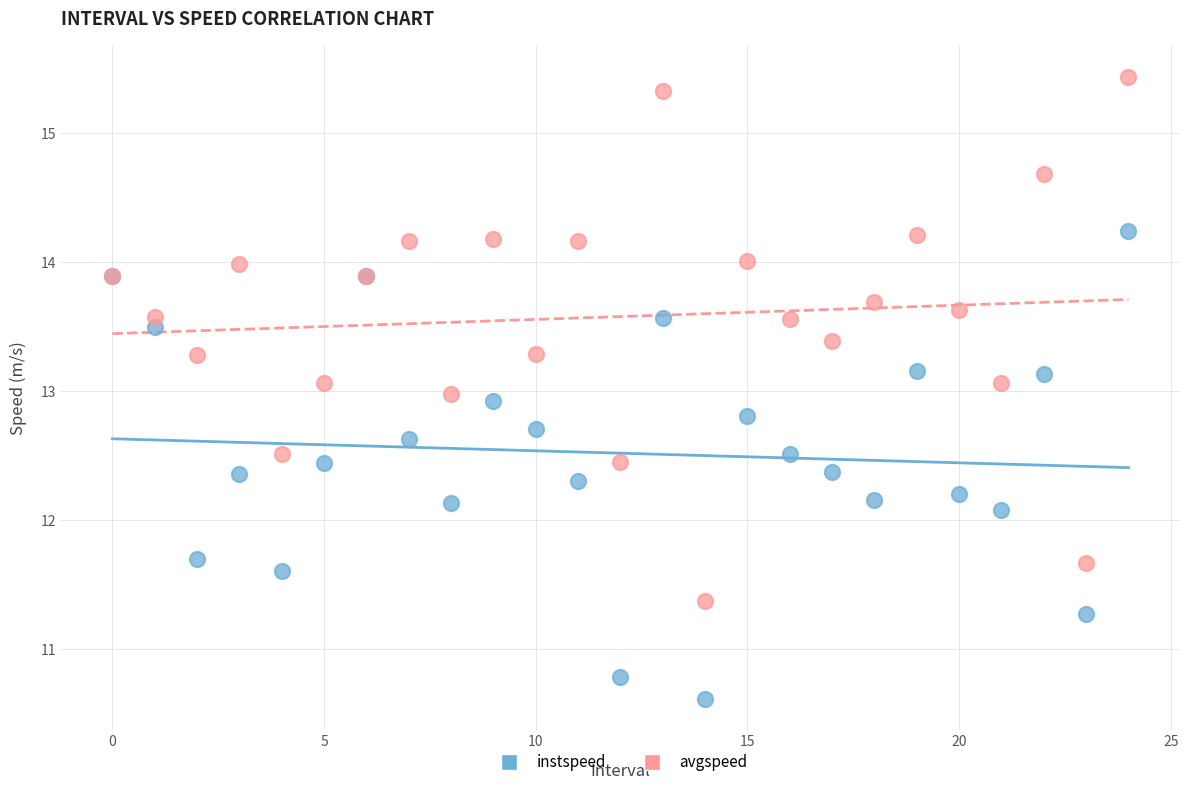

Which series contains the lowest Y value?

instspeed